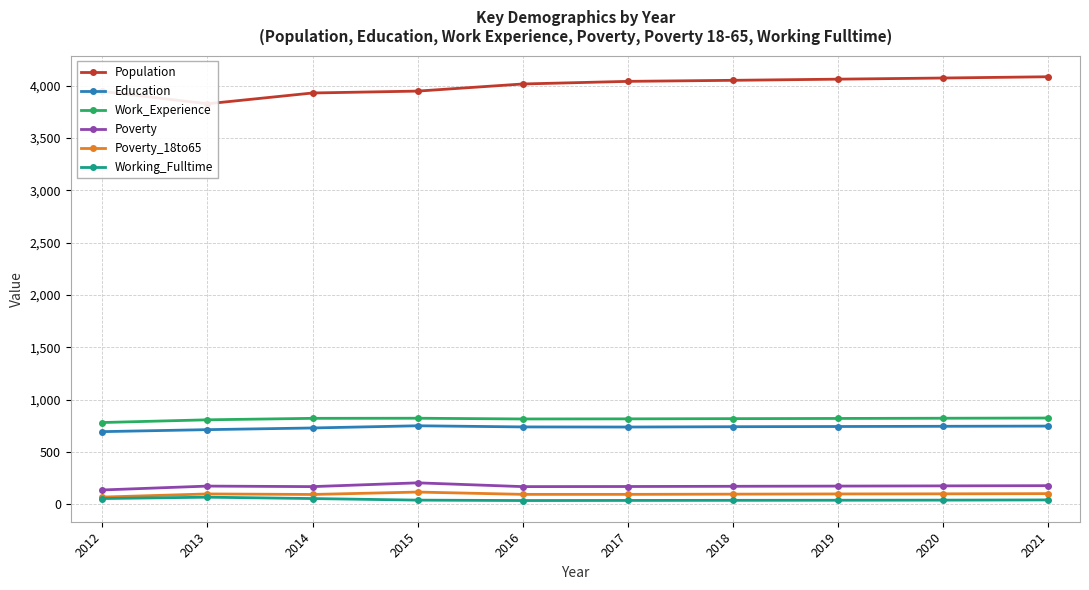

How many data points in Working_Fulltime are less than 41?

4